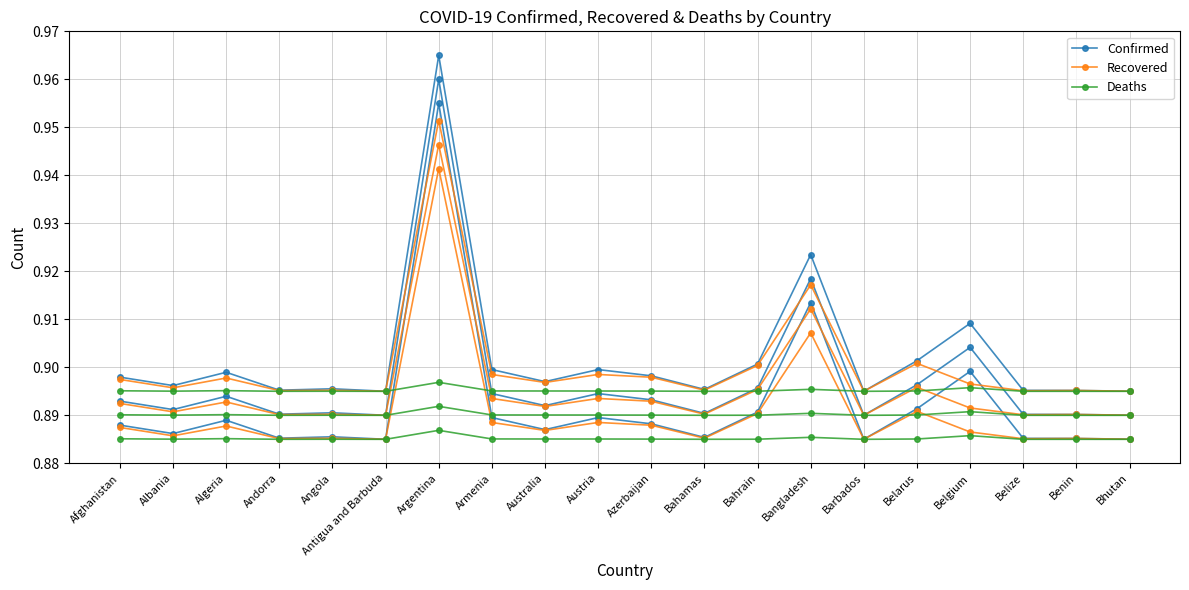

Between Belarus and Barbados, which is larger?

Belarus